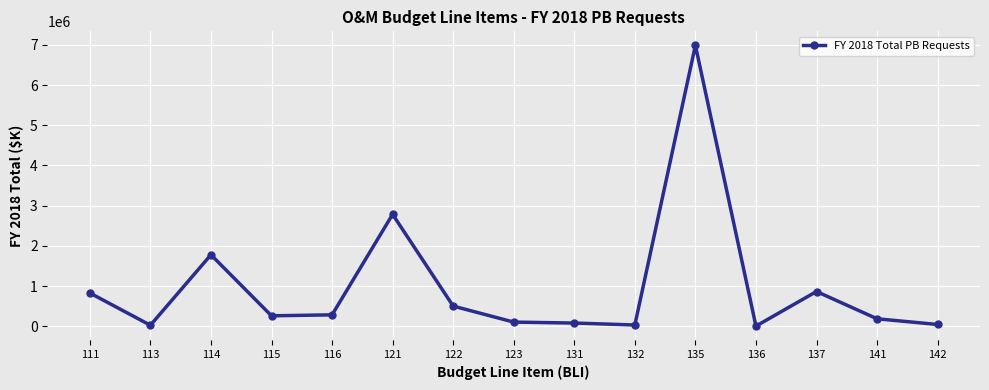

Where is the first local minimum?

113